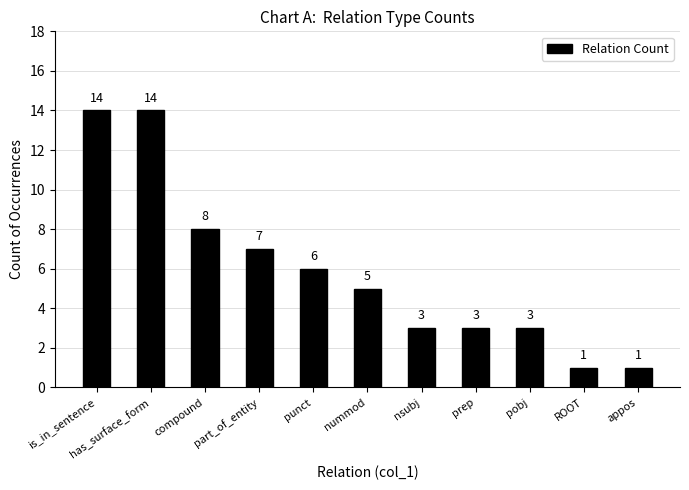

What is the difference between the second highest and minimum values?

13